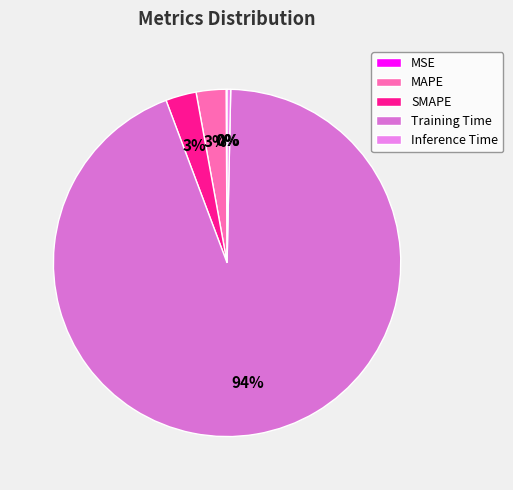

Does Training Time represent more than half of the total?

Yes